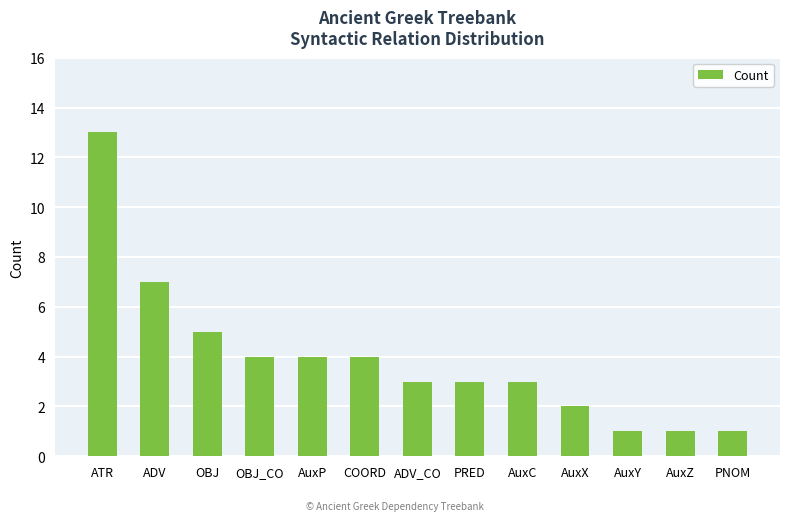

What is the change in value from ADV_CO to PNOM?

-2